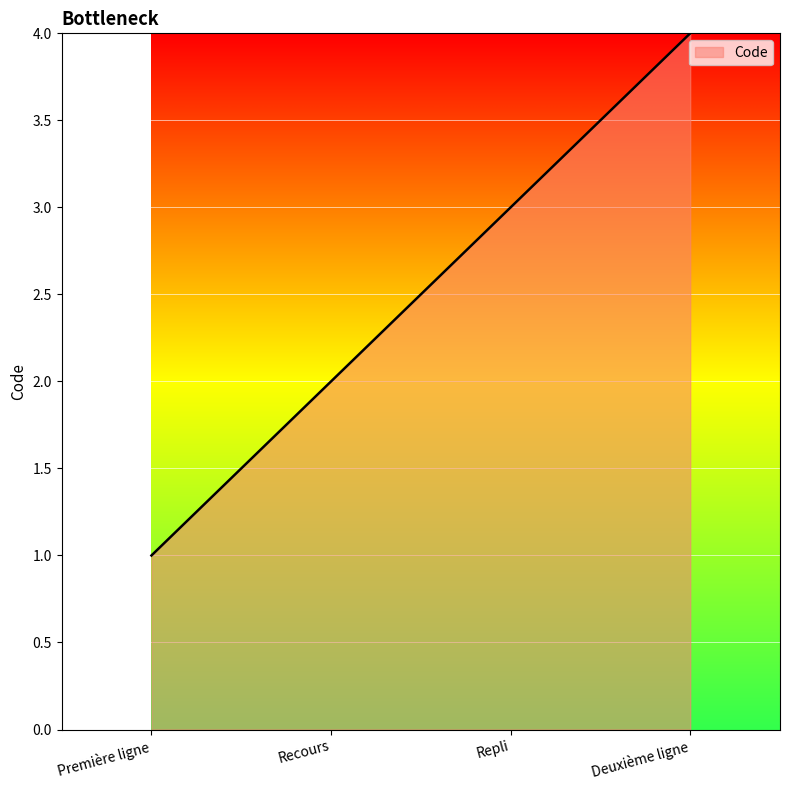

What is the difference between the values at Recours and Deuxième ligne?

2